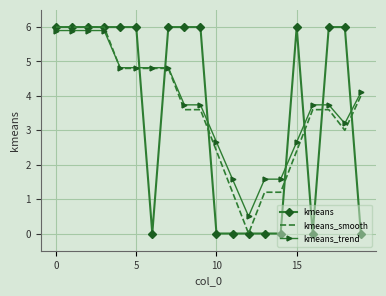

True or false: kmeans and kmeans_trend cross at least once.

True